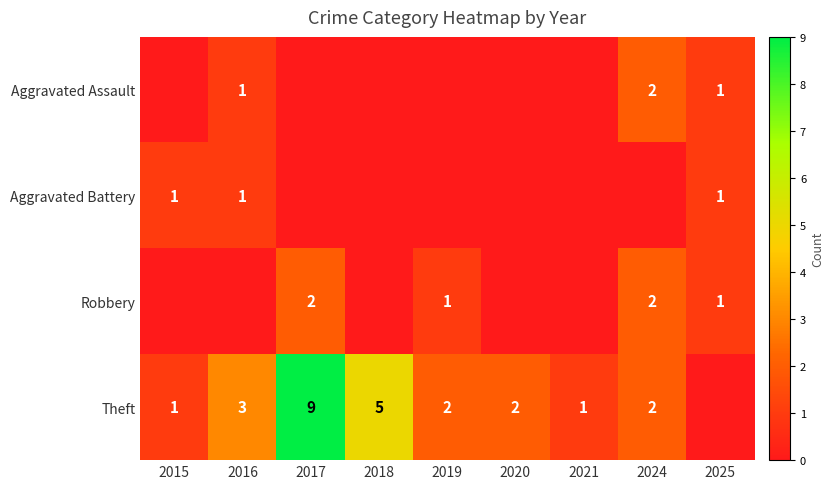

Is it true that Aggravated Assault equals 2 at 2025?

False